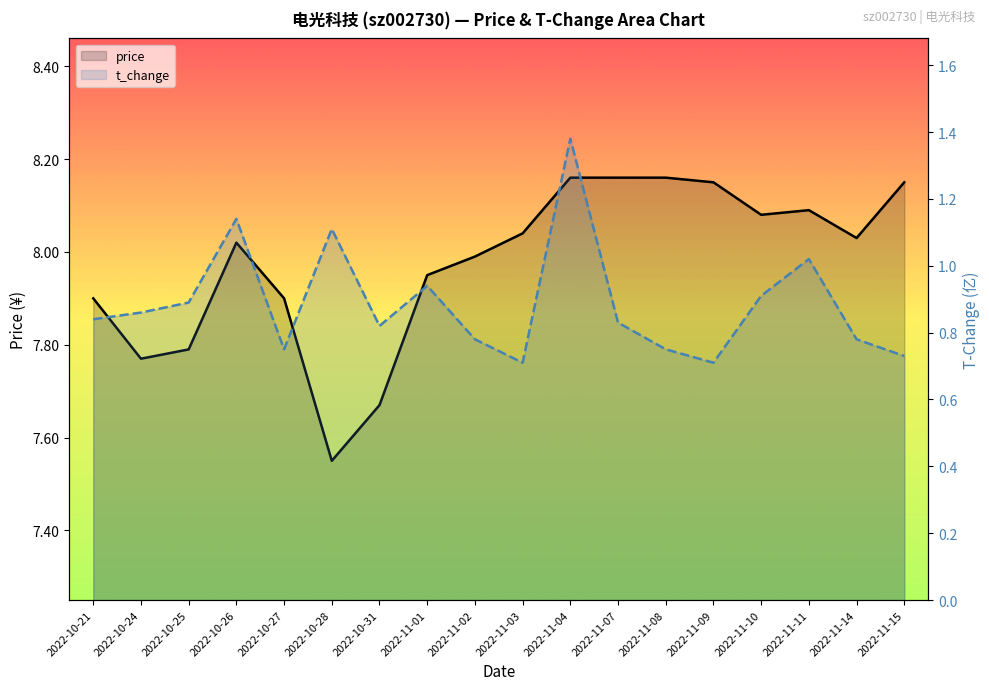

The t_change series shows 0.4 at 2022-10-26. True or false?

False